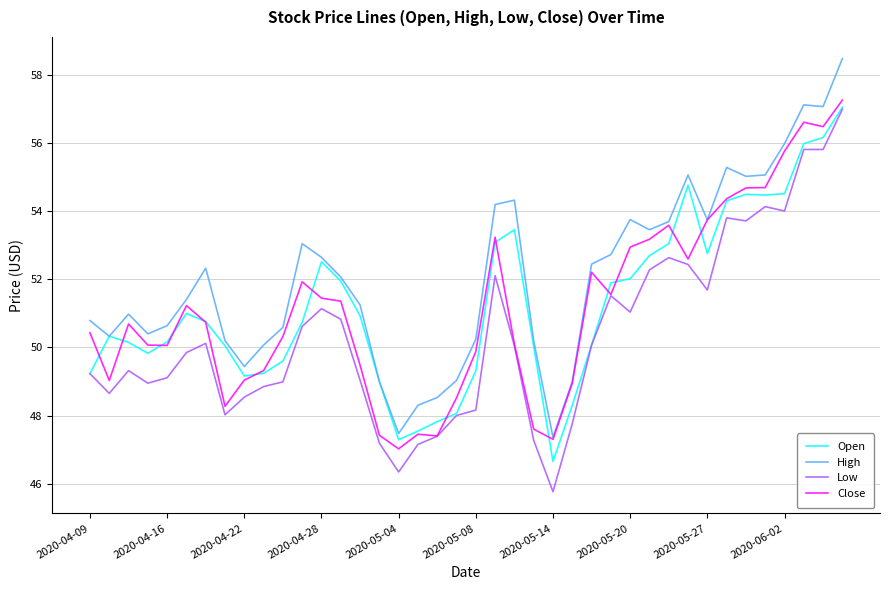

True or false: Low and High cross at least once.

False